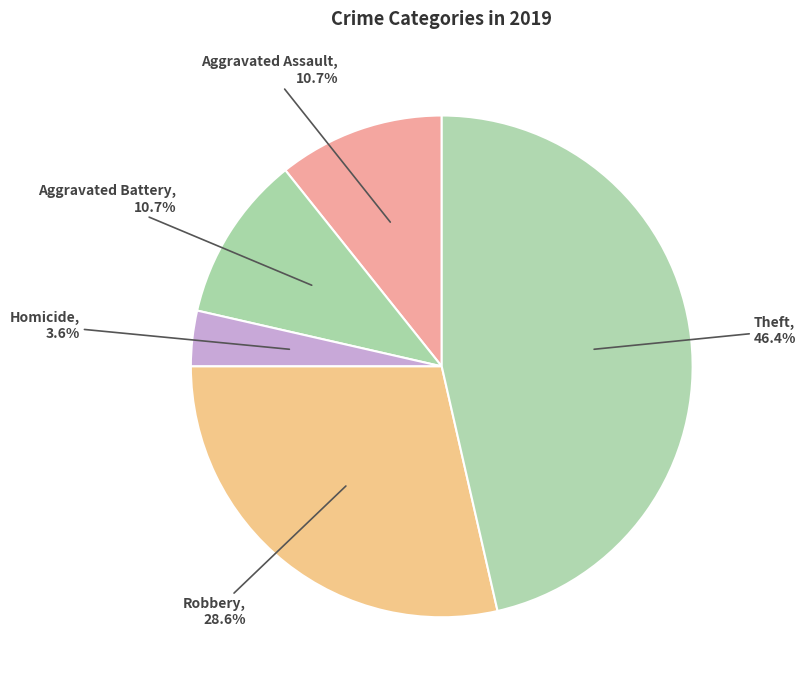

Count the number of slices in the pie.

5